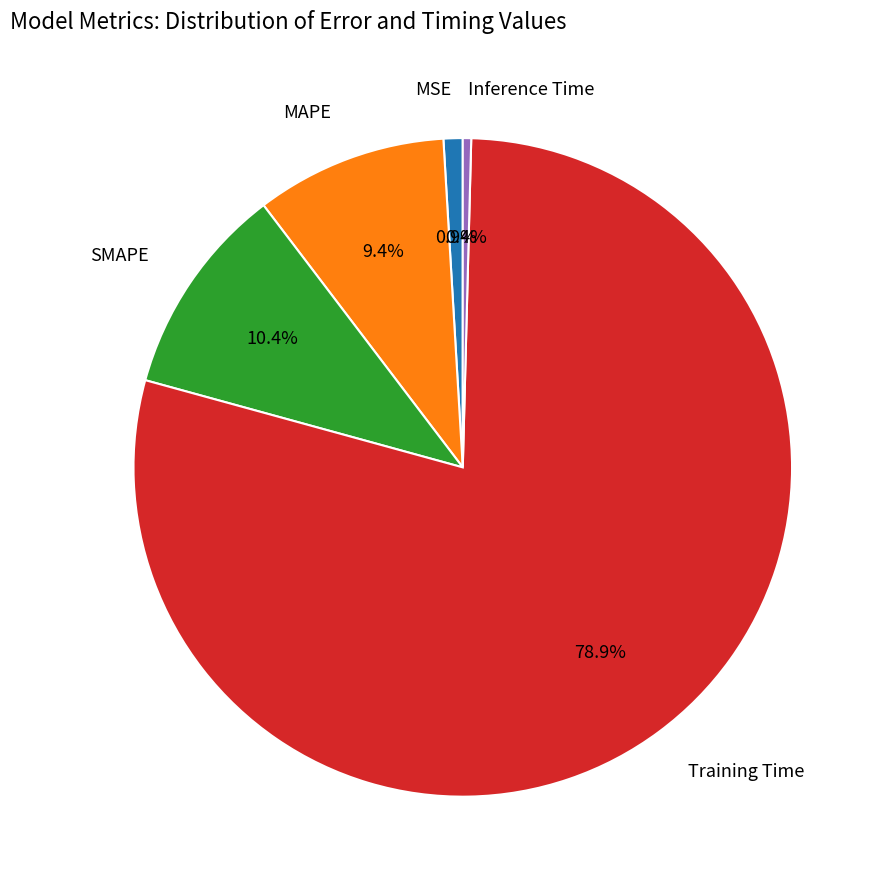

Is there a majority slice in this chart?

Yes